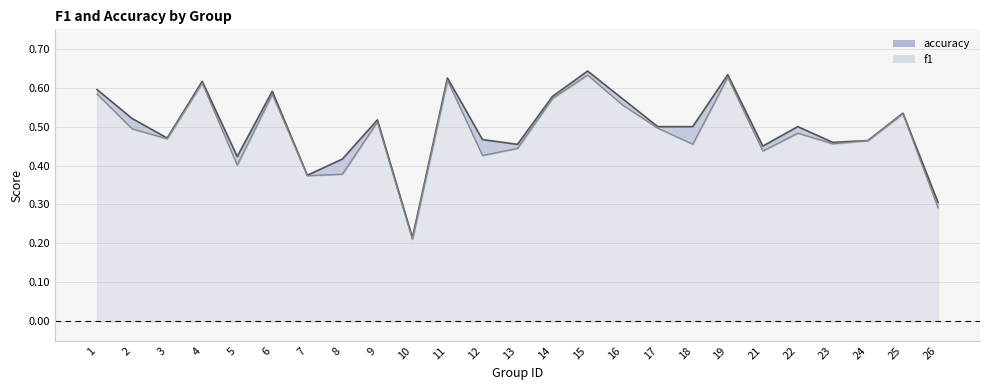

Which category has the lowest value across all series?

10